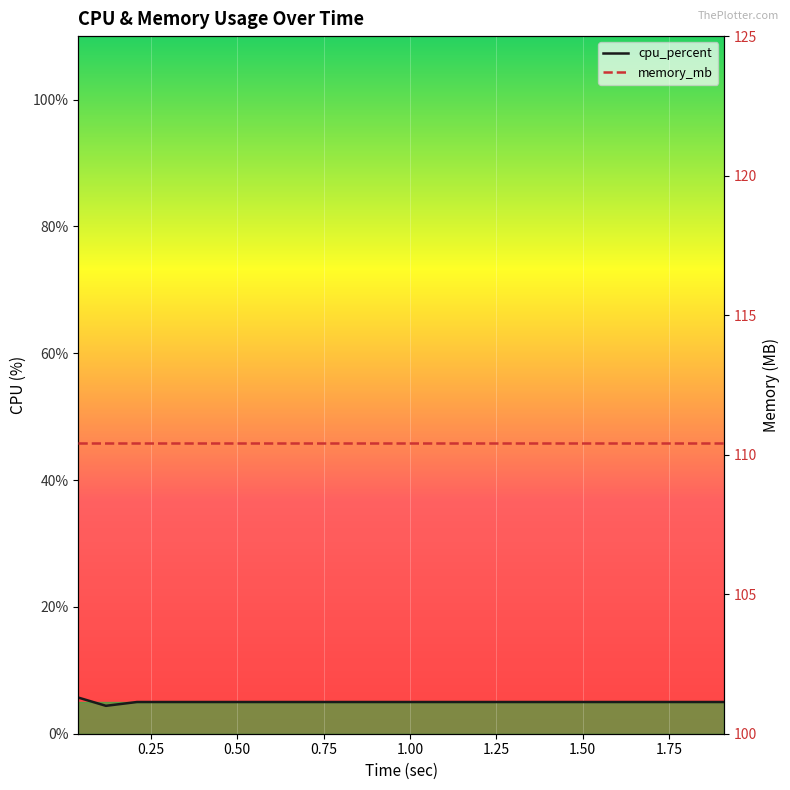

What is the smallest value displayed?

4.4